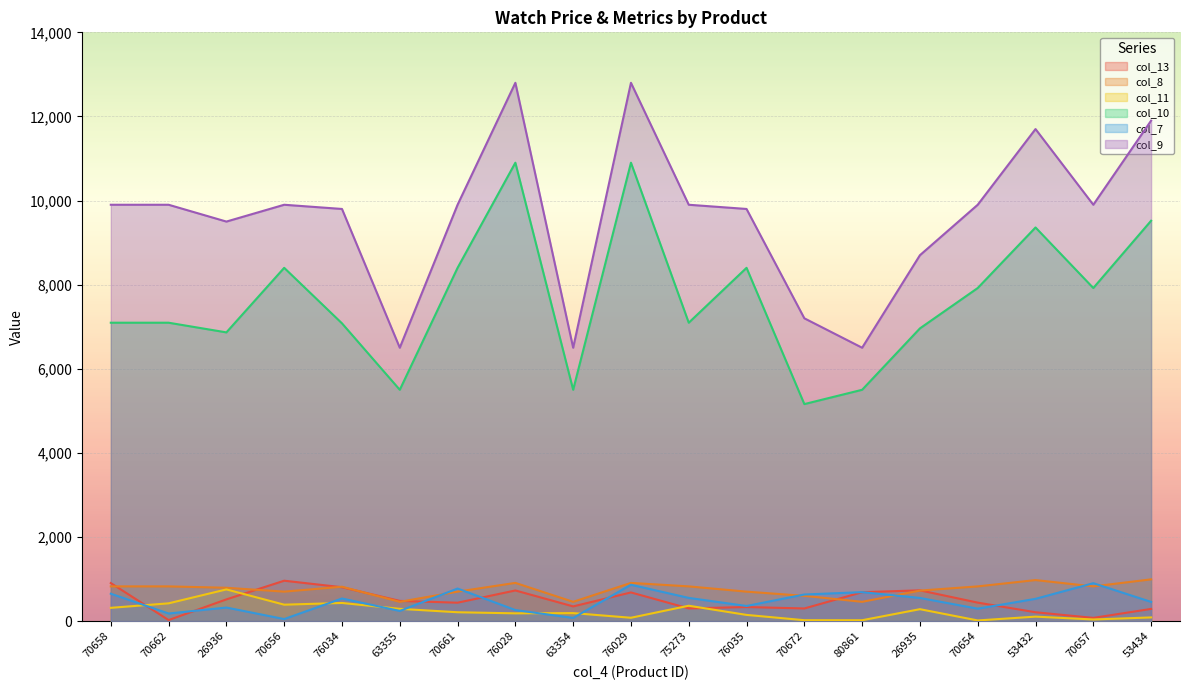

Which series changed the most between 76034 and 26935?

col_9